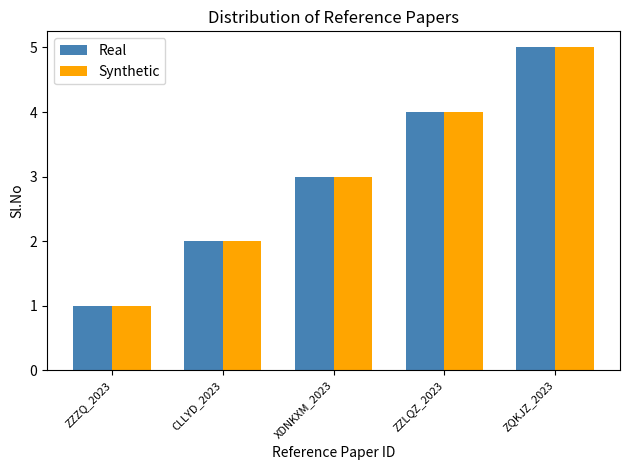

What position from the left is ZZLQZ_2023?

4